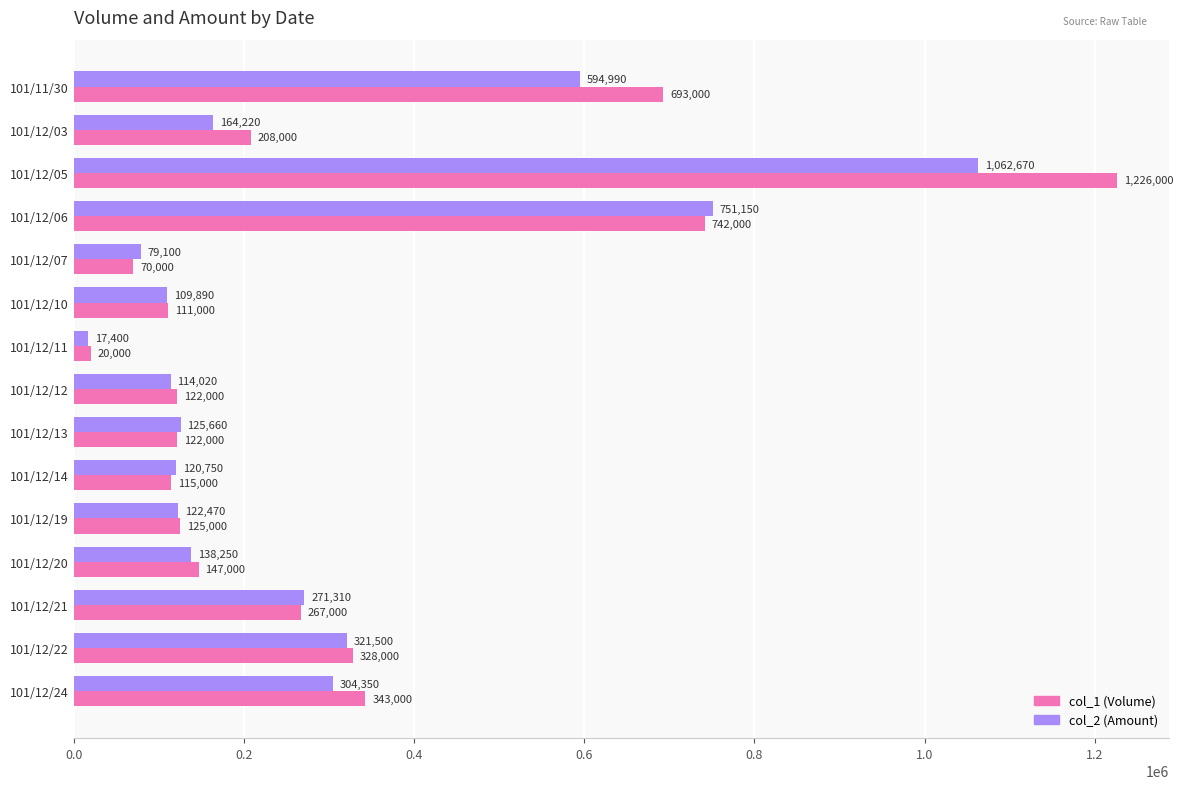

What is the average value of the col_1 (Volume) series?

309267